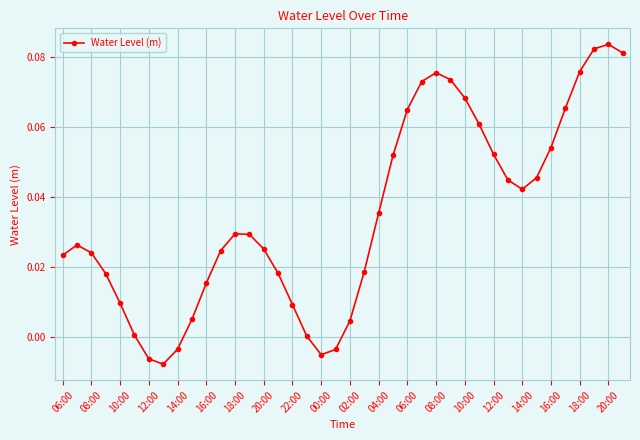

How many interior local valleys (lower than both neighbors) does the data have?

3